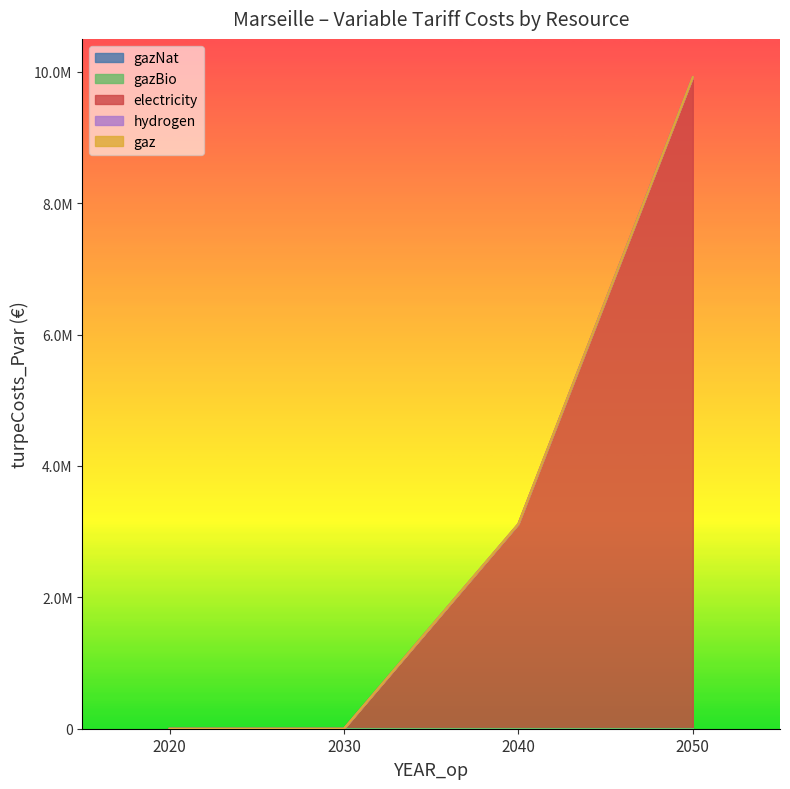

Between 2040 and 2050, which series saw the biggest shift?

electricity